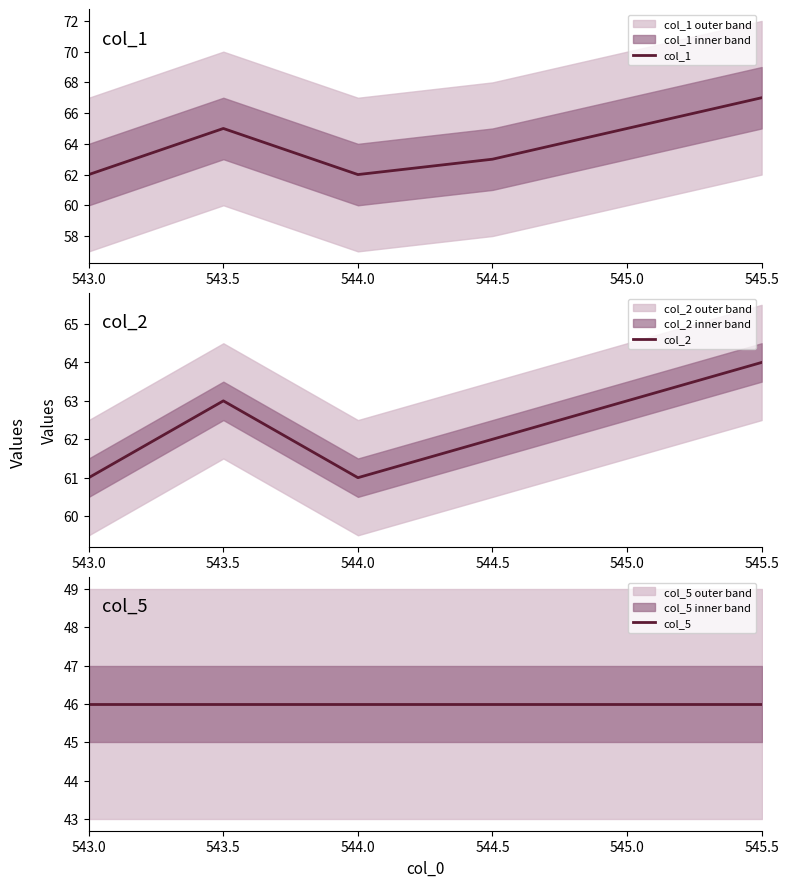

True or false: col_2 and col_1 cross at least once.

False